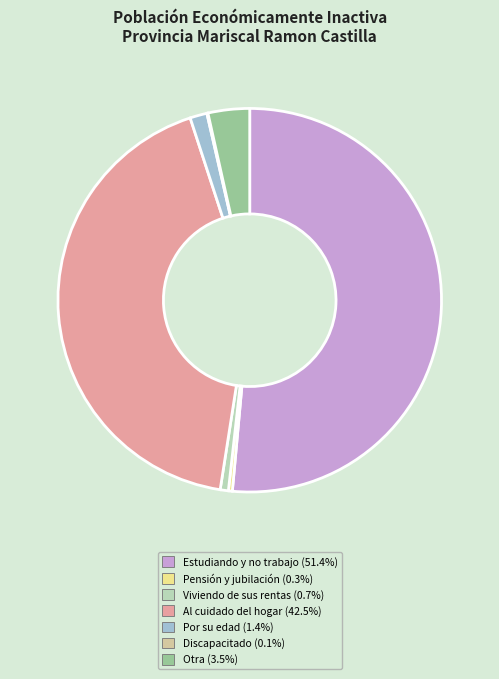

Does Por su edad (1.4%) represent more than half of the total?

No